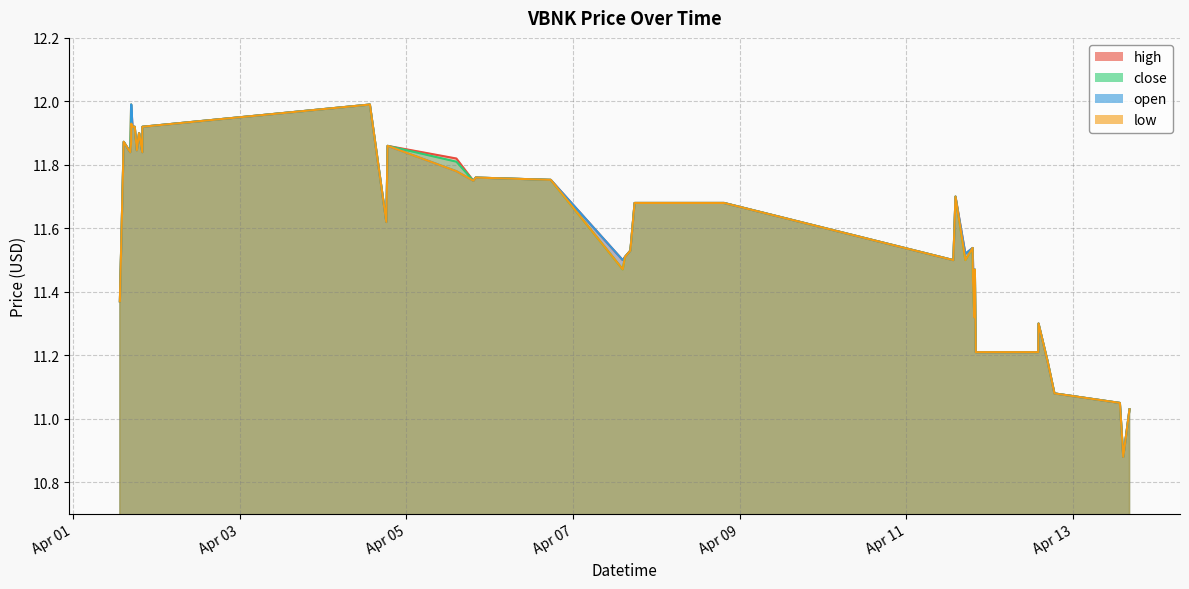

Reading right to left, transcribe all the data shown in this chart.

high: 11.0	10.9	11.1	11.1	11.2	11.3	11.2	11.2	11.5	11.3	11.5	11.5	11.5	11.7	11.5	11.5	11.7	11.7	11.5	11.5	11.5	11.8	11.8	11.8	11.8	11.9	11.6	12.0	11.9	11.8	11.9	11.9	11.8	11.9	11.9	12.0	12.0	11.8	11.9	11.4
close: 11.0	10.9	11.1	11.1	11.2	11.3	11.2	11.2	11.5	11.3	11.4	11.5	11.5	11.7	11.5	11.5	11.7	11.7	11.5	11.5	11.5	11.8	11.8	11.8	11.8	11.9	11.6	12.0	11.9	11.8	11.9	11.9	11.8	11.9	11.9	11.9	12.0	11.8	11.9	11.4
open: 11.0	10.9	11.1	11.1	11.2	11.3	11.2	11.2	11.5	11.3	11.5	11.5	11.5	11.7	11.5	11.5	11.7	11.7	11.5	11.5	11.5	11.8	11.8	11.8	11.8	11.9	11.6	12.0	11.9	11.8	11.9	11.9	11.8	11.9	11.9	12.0	11.9	11.8	11.9	11.4
low: 11.0	10.9	11.1	11.1	11.2	11.3	11.2	11.2	11.5	11.3	11.4	11.5	11.5	11.7	11.5	11.5	11.7	11.7	11.5	11.5	11.5	11.8	11.8	11.8	11.8	11.9	11.6	12.0	11.9	11.8	11.9	11.9	11.8	11.9	11.9	11.9	11.9	11.8	11.9	11.4